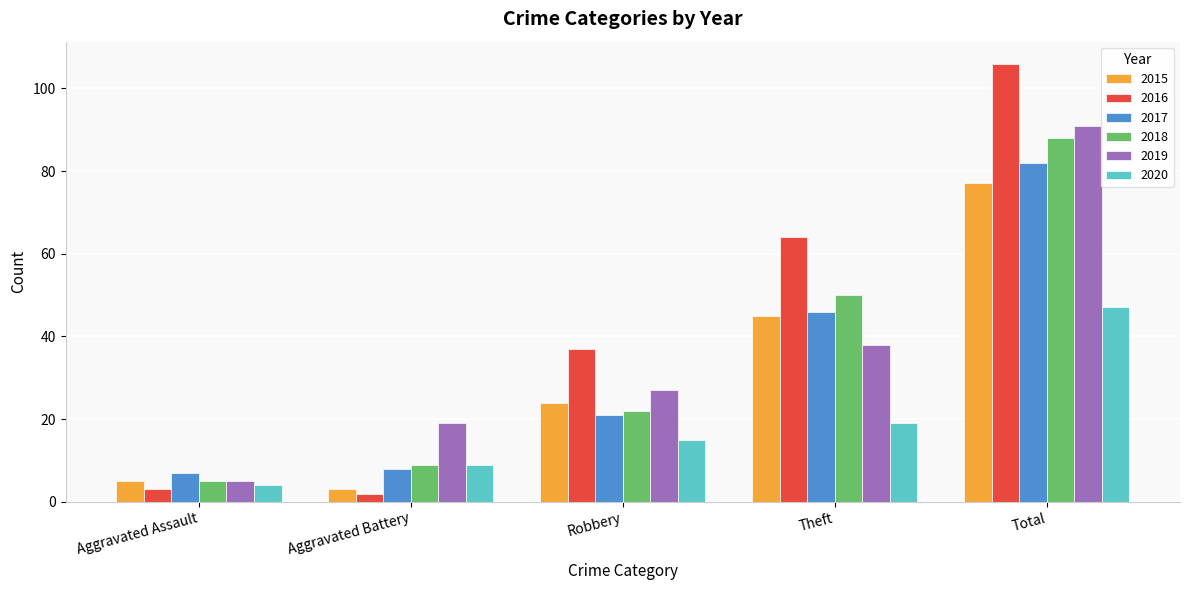

Reading left to right, extract all data points from this chart.

2015: 5	3	24	45	77
2016: 3	2	37	64	106
2017: 7	8	21	46	82
2018: 5	9	22	50	88
2019: 5	19	27	38	91
2020: 4	9	15	19	47